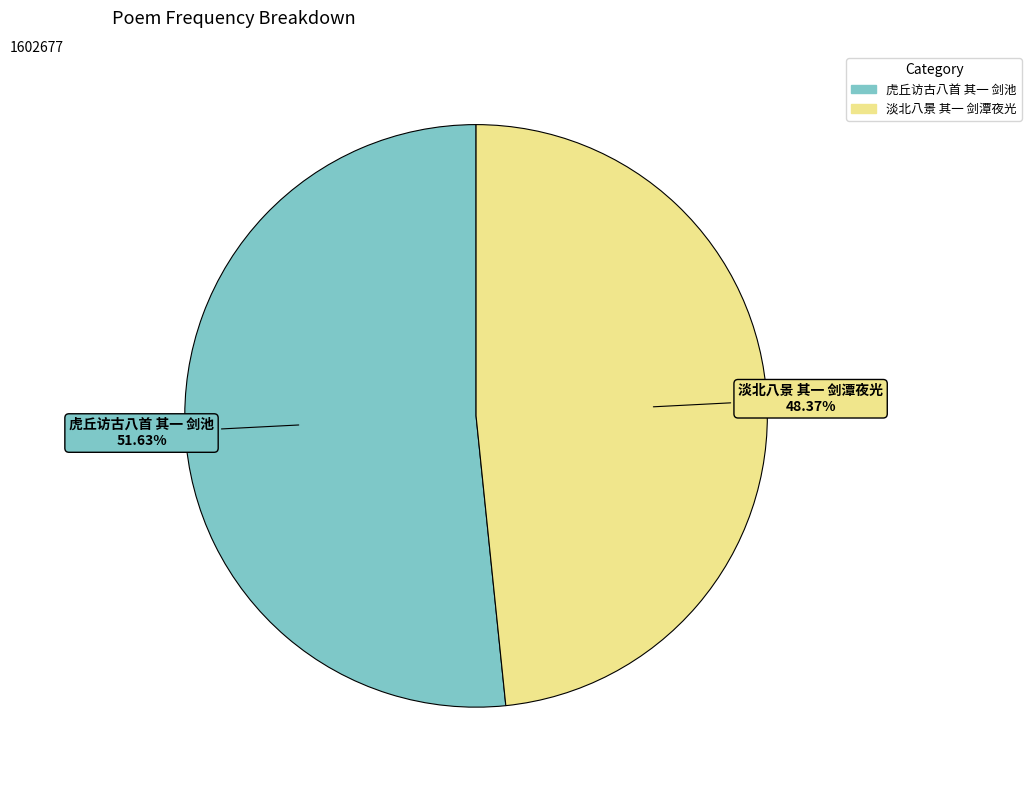

Is there a majority slice in this chart?

Yes